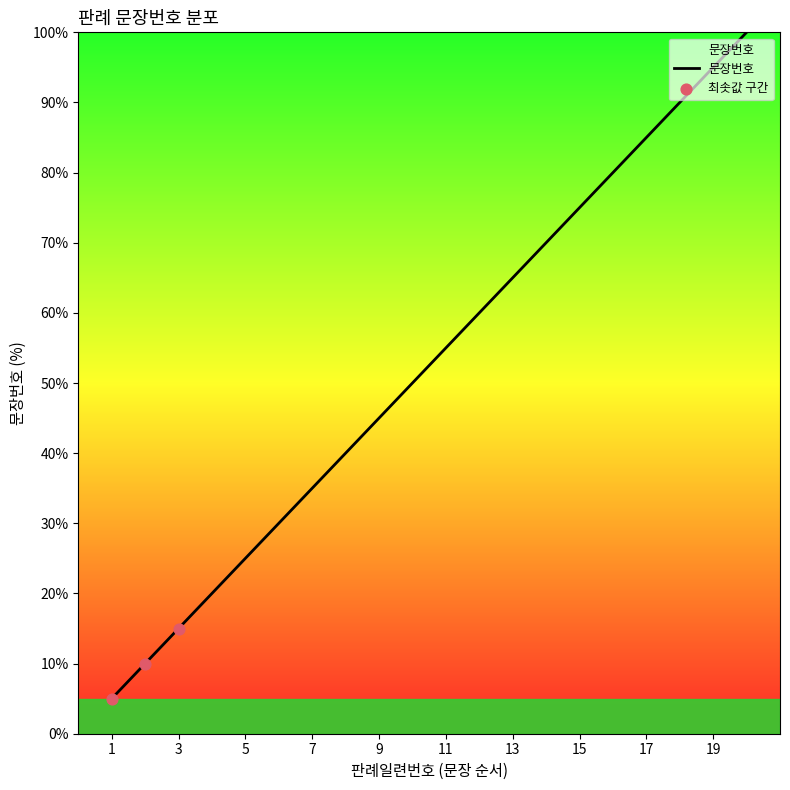

What is the maximum value shown in the chart?

100.0